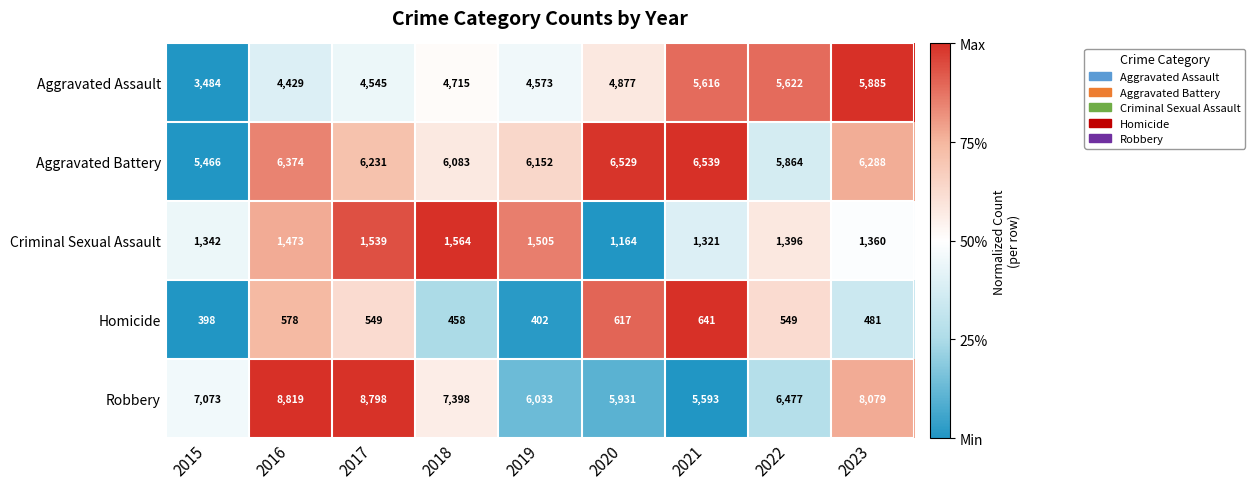

Rank the series by their maximum value, from highest to lowest.

Robbery, Aggravated Battery, Aggravated Assault, Criminal Sexual Assault, Homicide